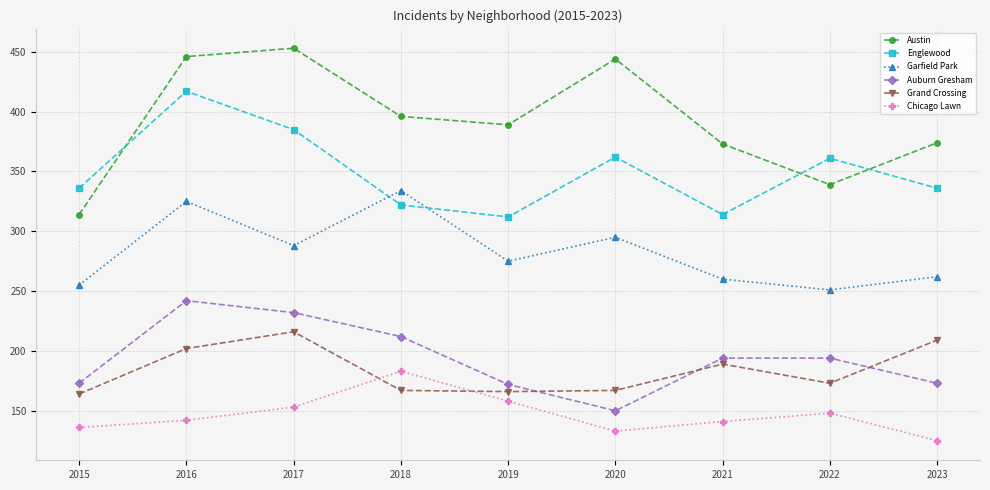

What is the difference between the maximum and minimum values in the Auburn Gresham series?

92